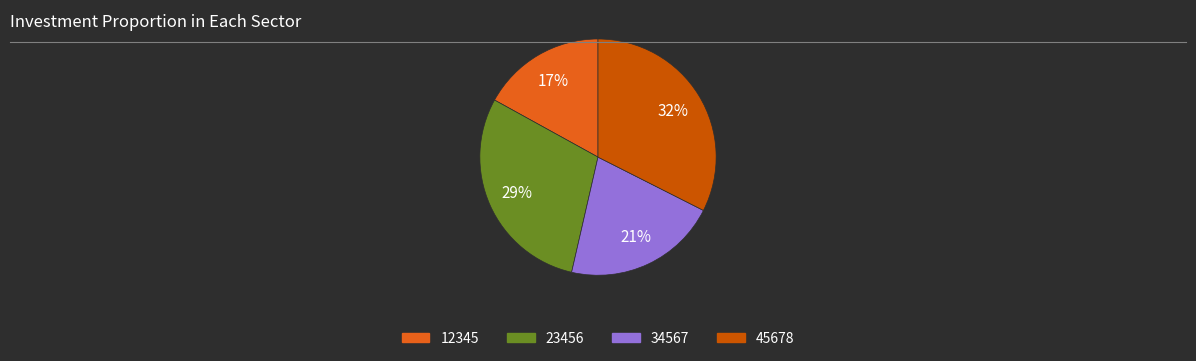

To the nearest percent, what is the combined percentage of 12345 and 23456?

46%